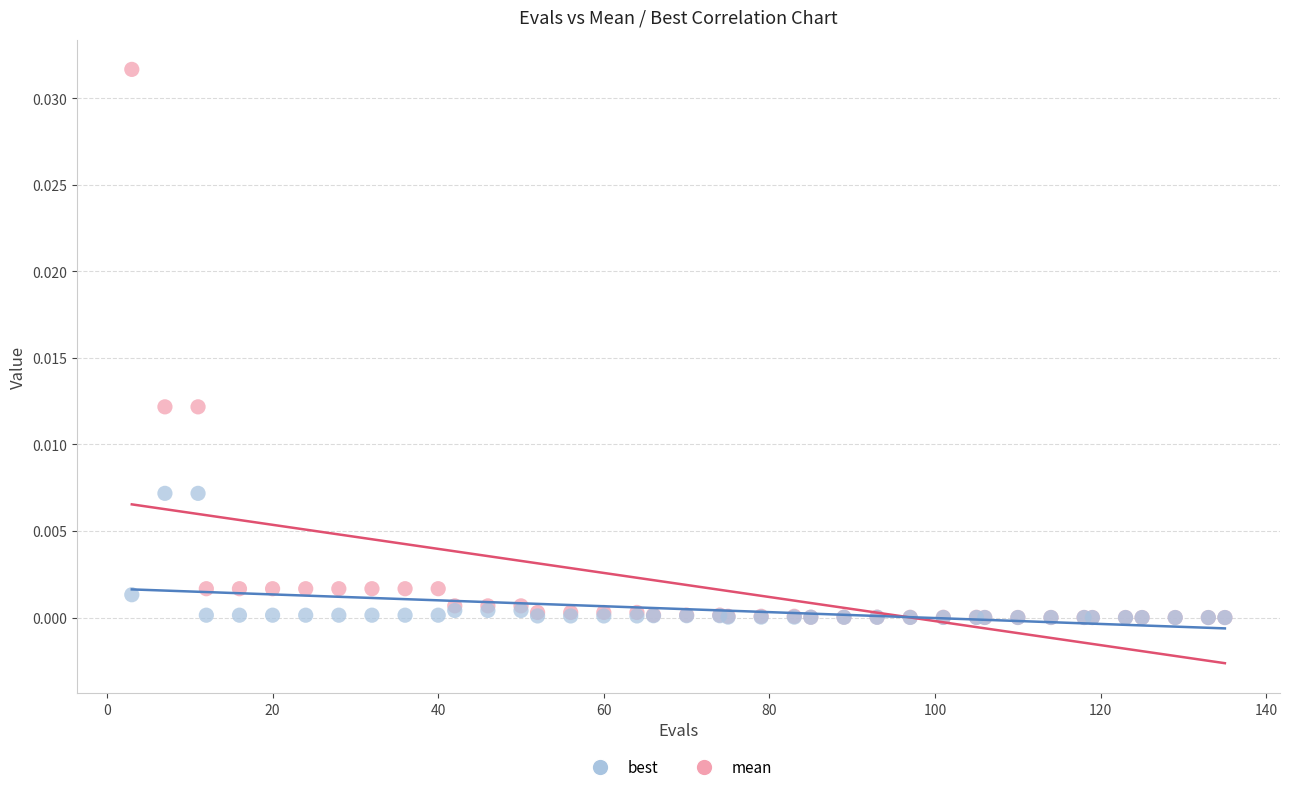

What are all the series names shown in the legend?

best, mean